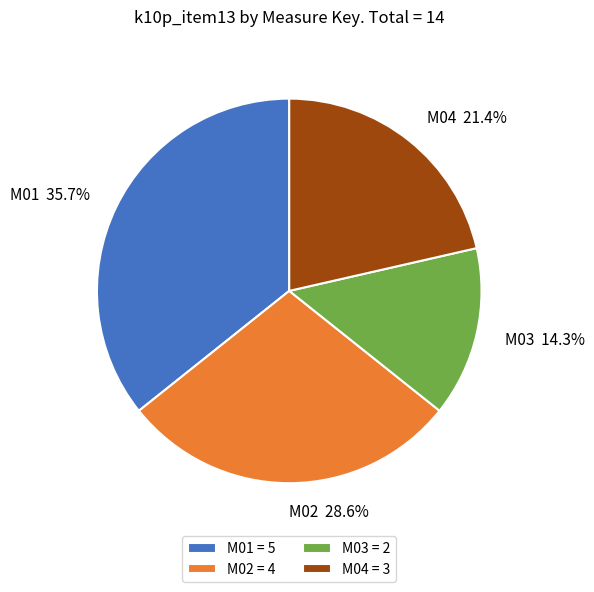

What is the largest slice in the pie chart?

M01